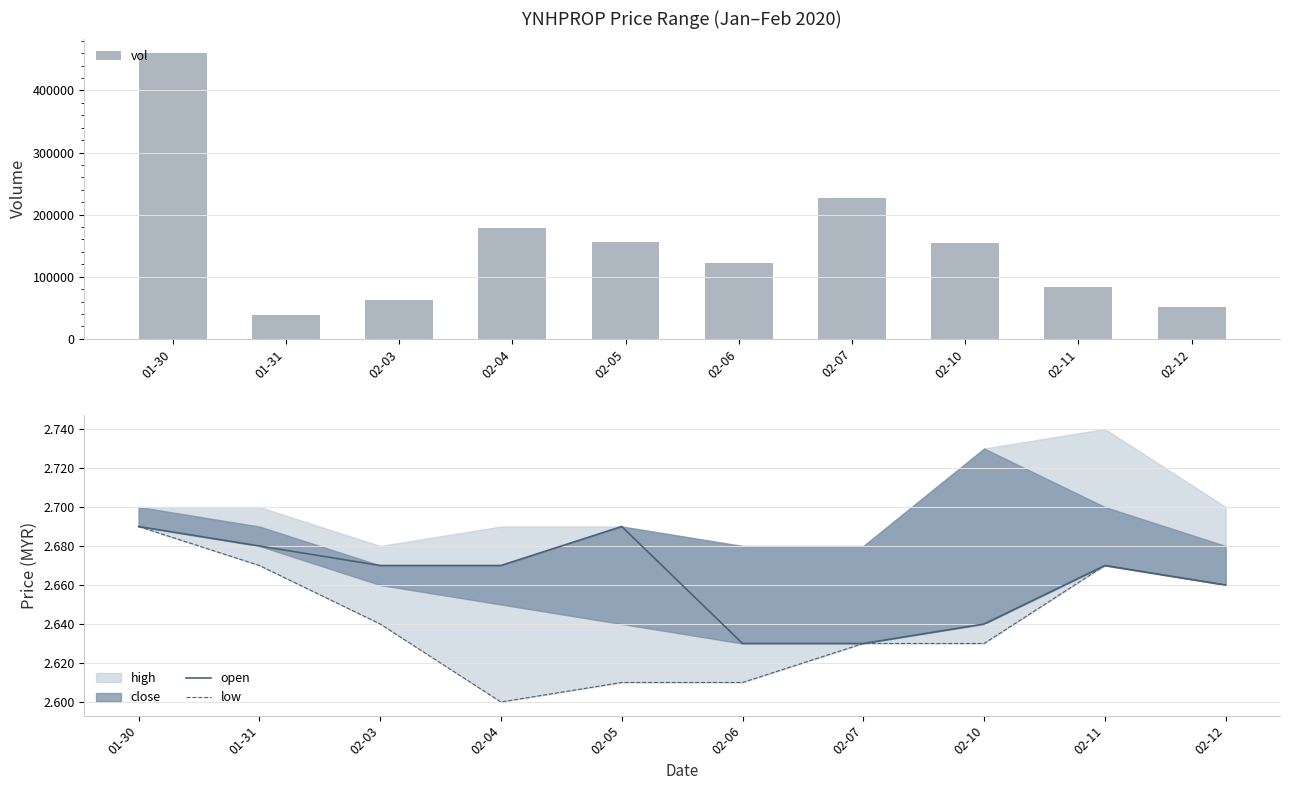

Is it true that open equals 2.7 at 02-12?

True